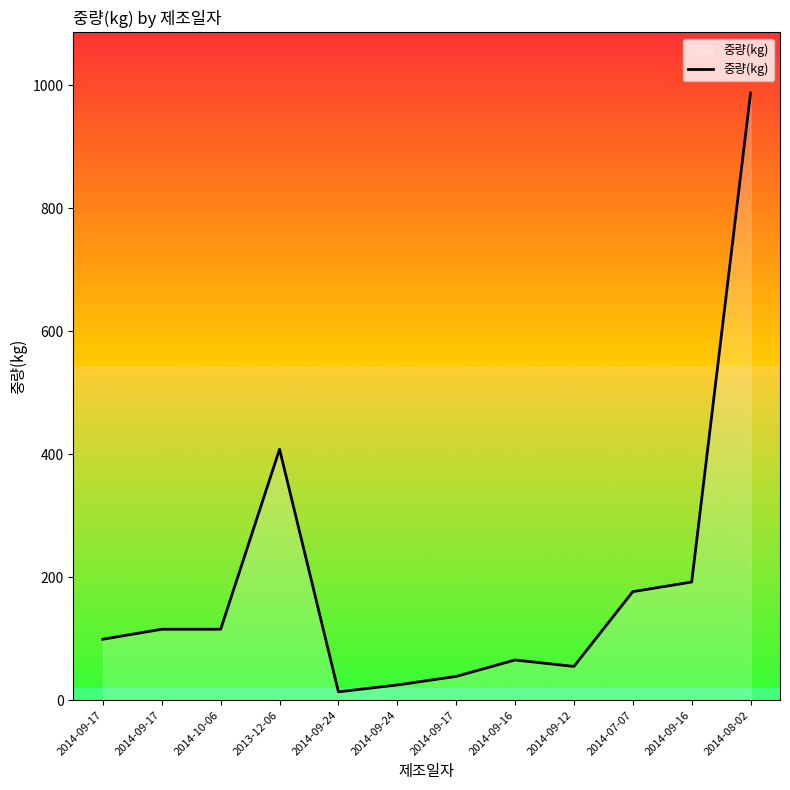

At which label does the data first exceed 115?

2014-09-17